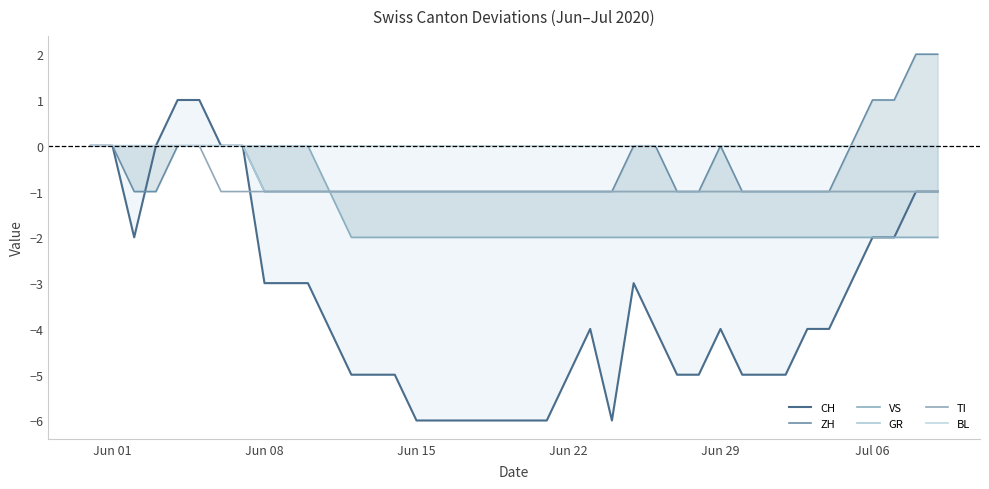

Which category has the lowest value across all series?

Jun 15